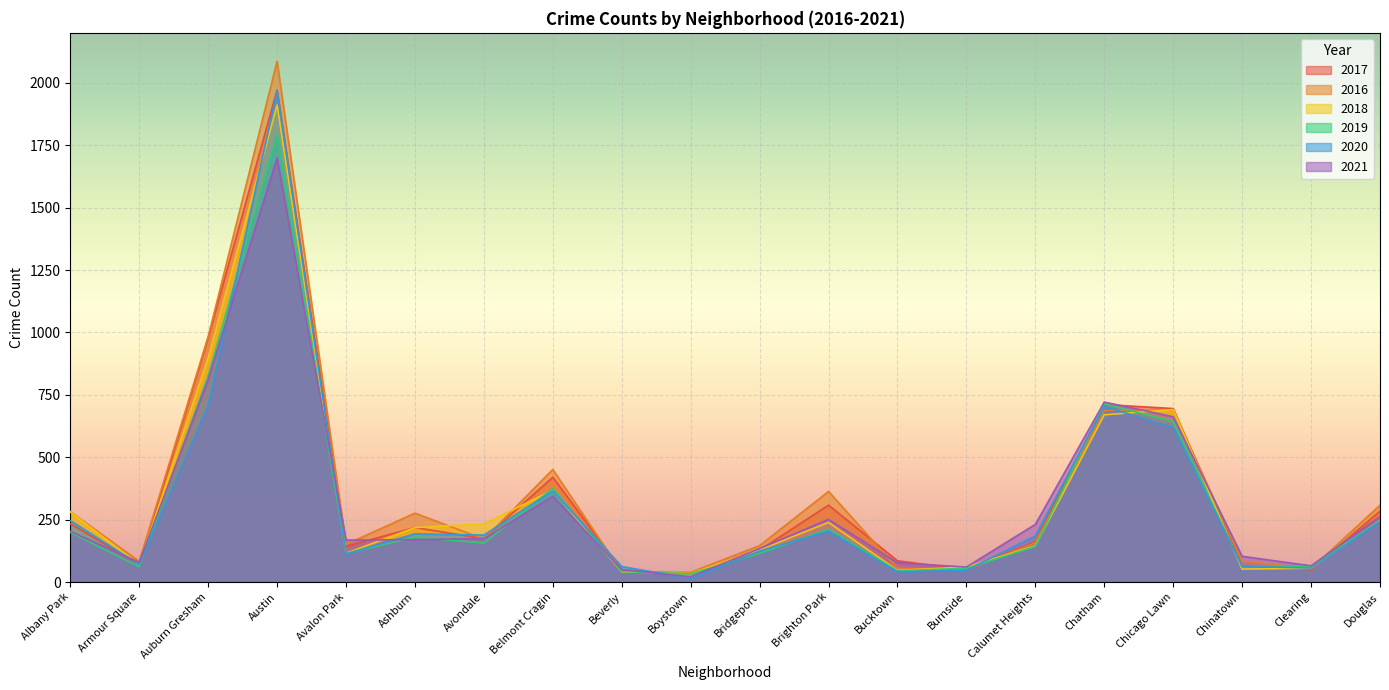

At which label does 2021 reach its minimum?

Boystown